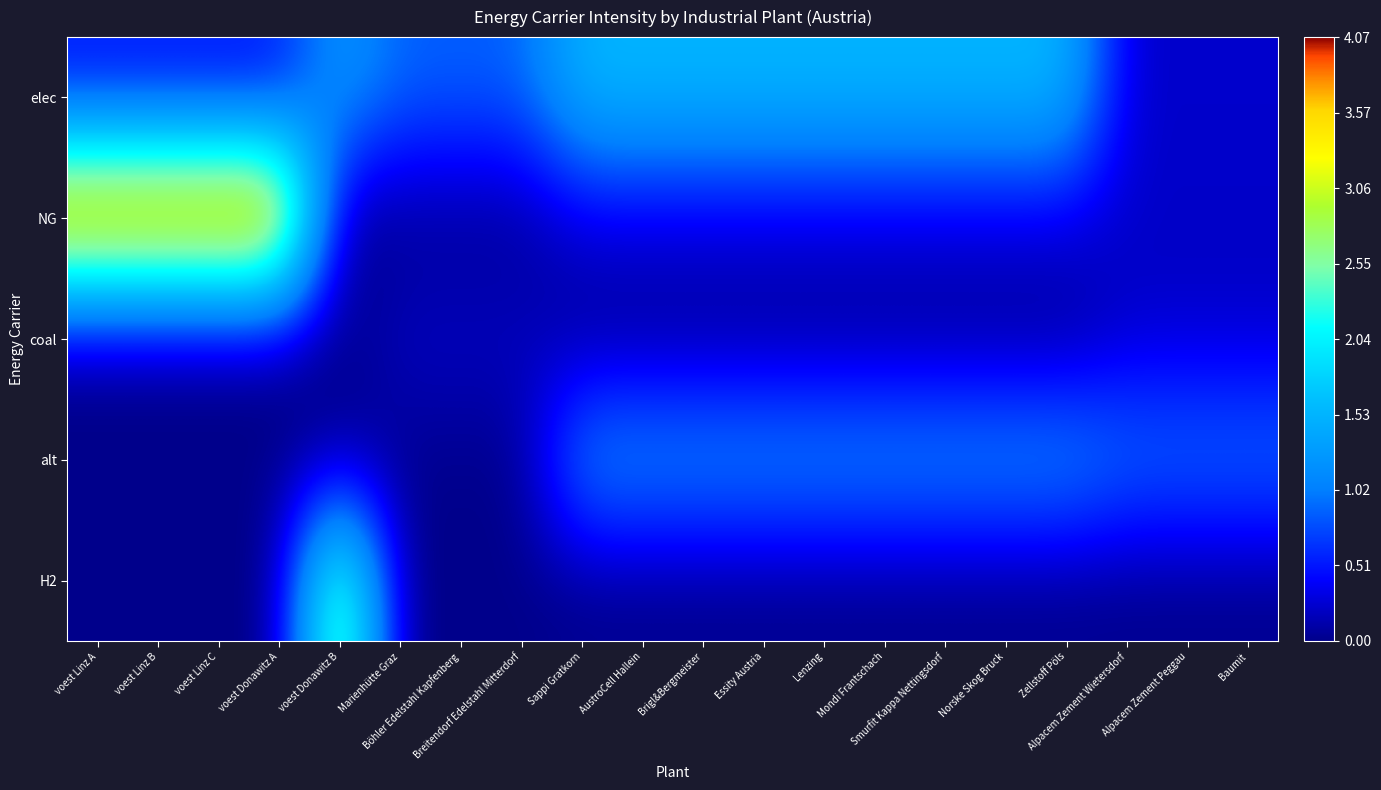

Reading right to left, list all the values displayed in this chart.

elec: Baumit=0.2	Alpacem Zement Peggau=0.2	Alpacem Zement Wietersdorf=0.2	Zellstoff Pöls=1.6	Norske Skog Bruck=1.6	Smurfit Kappa Nettingsdorf=1.6	Mondi Frantschach=1.6	Lenzing=1.6	Essity Austria=1.6	Brigl&Bergmeister=1.6	AustroCell Hallein=1.6	Sappi Gratkorn=1.6	Breitendorf Edelstahl Mitterdorf=0.9	Böhler Edelstahl Kapfenberg=0.9	Marienhütte Graz=0.9	voest Donawitz B=1.3	voest Donawitz A=0.5	voest Linz C=0.5	voest Linz B=0.5	voest Linz A=0.5
NG: Baumit=0.2	Alpacem Zement Peggau=0.2	Alpacem Zement Wietersdorf=0.2	Zellstoff Pöls=0.3	Norske Skog Bruck=0.3	Smurfit Kappa Nettingsdorf=0.3	Mondi Frantschach=0.3	Lenzing=0.3	Essity Austria=0.3	Brigl&Bergmeister=0.3	AustroCell Hallein=0.3	Sappi Gratkorn=0.3	Breitendorf Edelstahl Mitterdorf=0.0	Böhler Edelstahl Kapfenberg=0.0	Marienhütte Graz=0.0	voest Donawitz B=0.0	voest Donawitz A=4.1	voest Linz C=4.1	voest Linz B=4.1	voest Linz A=4.1
coal: Baumit=0.2	Alpacem Zement Peggau=0.2	Alpacem Zement Wietersdorf=0.2	Zellstoff Pöls=0.0	Norske Skog Bruck=0.0	Smurfit Kappa Nettingsdorf=0.0	Mondi Frantschach=0.0	Lenzing=0.0	Essity Austria=0.0	Brigl&Bergmeister=0.0	AustroCell Hallein=0.0	Sappi Gratkorn=0.0	Breitendorf Edelstahl Mitterdorf=0.2	Böhler Edelstahl Kapfenberg=0.2	Marienhütte Graz=0.2	voest Donawitz B=0.0	voest Donawitz A=0.0	voest Linz C=0.0	voest Linz B=0.0	voest Linz A=0.0
alt: Baumit=1.0	Alpacem Zement Peggau=1.0	Alpacem Zement Wietersdorf=1.0	Zellstoff Pöls=1.2	Norske Skog Bruck=1.2	Smurfit Kappa Nettingsdorf=1.2	Mondi Frantschach=1.2	Lenzing=1.2	Essity Austria=1.2	Brigl&Bergmeister=1.2	AustroCell Hallein=1.2	Sappi Gratkorn=1.2	Breitendorf Edelstahl Mitterdorf=0.0	Böhler Edelstahl Kapfenberg=0.0	Marienhütte Graz=0.0	voest Donawitz B=0.0	voest Donawitz A=0.0	voest Linz C=0.0	voest Linz B=0.0	voest Linz A=0.0
H2: Baumit=0.0	Alpacem Zement Peggau=0.0	Alpacem Zement Wietersdorf=0.0	Zellstoff Pöls=0.0	Norske Skog Bruck=0.0	Smurfit Kappa Nettingsdorf=0.0	Mondi Frantschach=0.0	Lenzing=0.0	Essity Austria=0.0	Brigl&Bergmeister=0.0	AustroCell Hallein=0.0	Sappi Gratkorn=0.0	Breitendorf Edelstahl Mitterdorf=0.0	Böhler Edelstahl Kapfenberg=0.0	Marienhütte Graz=0.0	voest Donawitz B=3.0	voest Donawitz A=0.0	voest Linz C=0.0	voest Linz B=0.0	voest Linz A=0.0